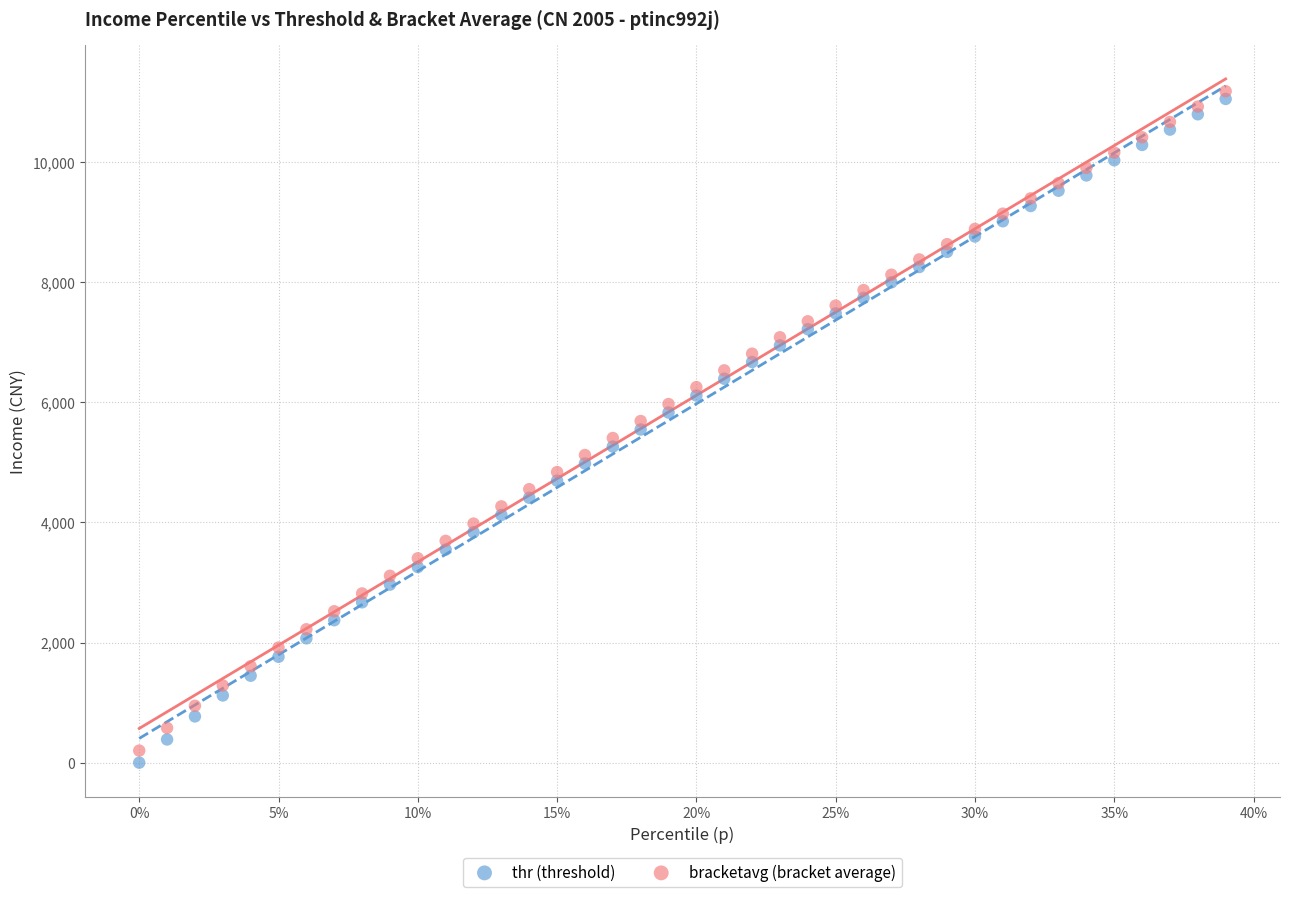

Across all data points, what is the range of Y values (max minus min)?

11180.0